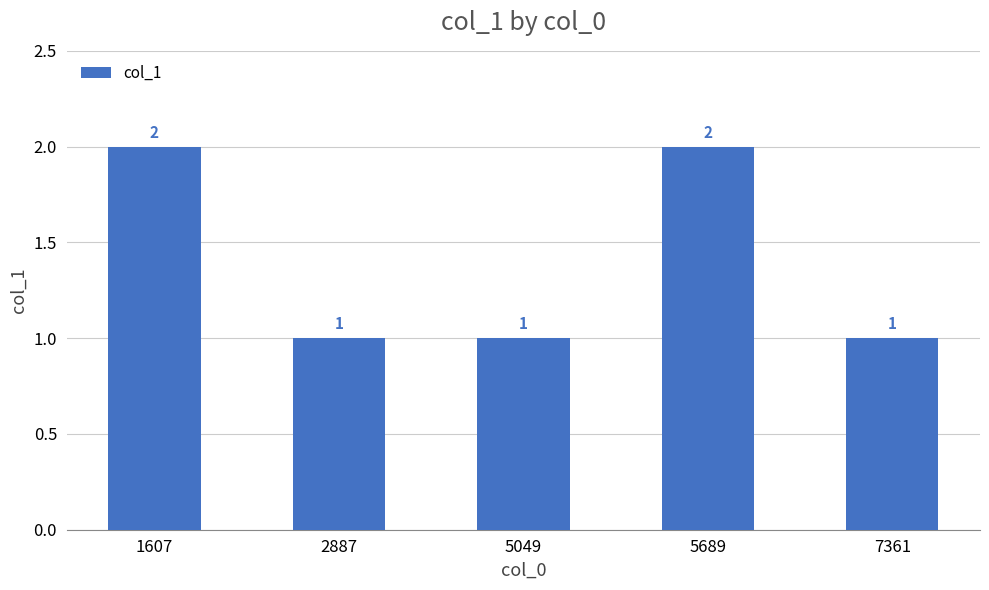

Does the chart contain stacked bars?

No